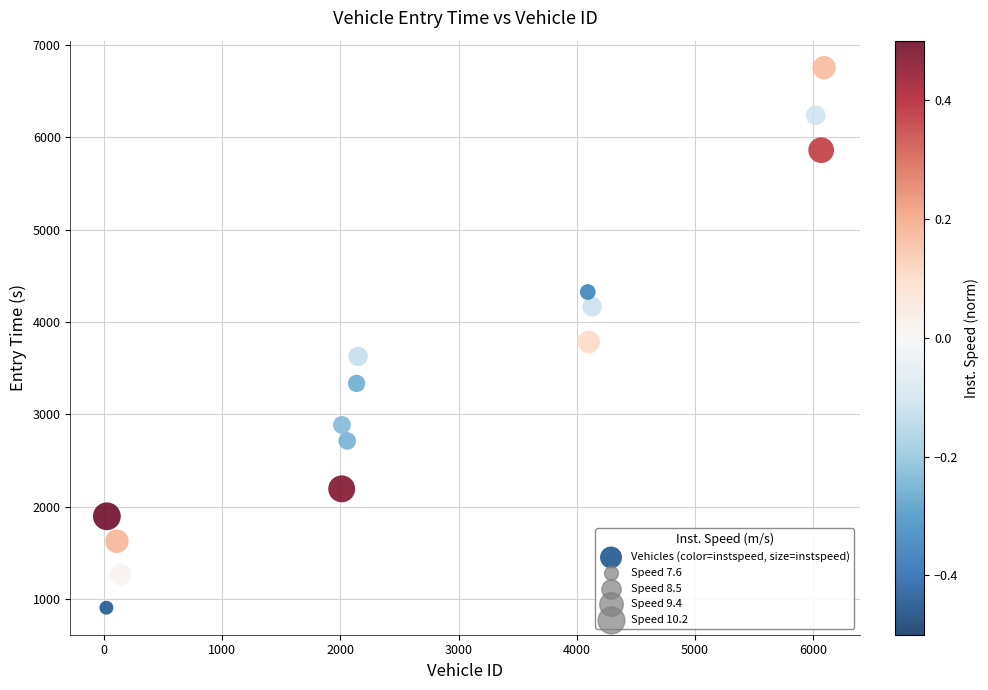

What is the range of X values (max minus min)?

6076.0